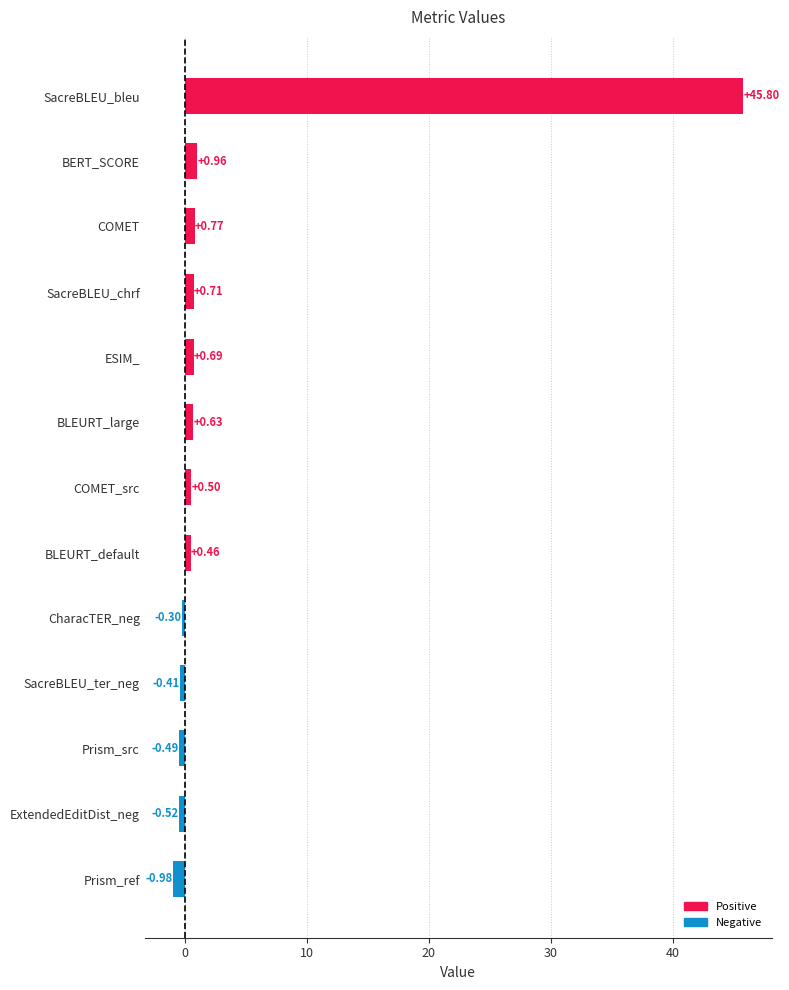

How many data points are less than 0?

5